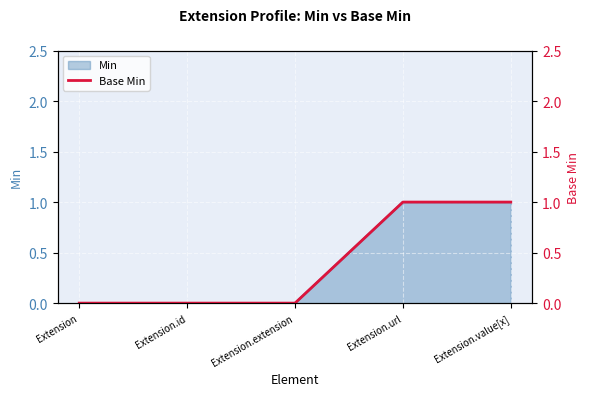

What is the difference between the maximum and minimum values?

1